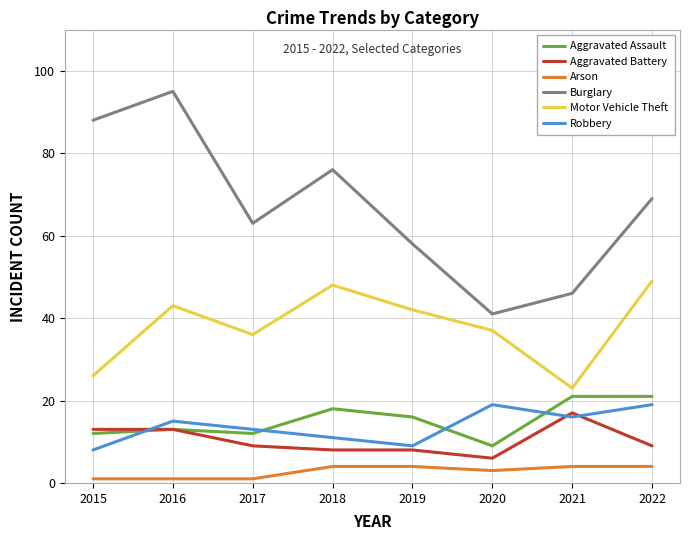

Is the value of Motor Vehicle Theft at 2018 greater than the value of Aggravated Battery at 2022?

Yes